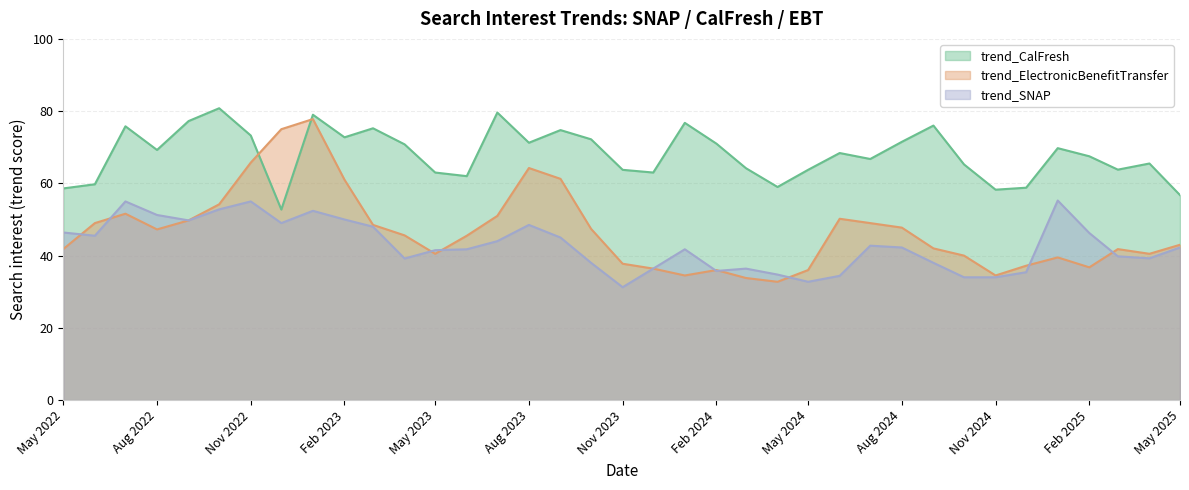

The trend_ElectronicBenefitTransfer series shows 40.5 at 2025-04-01. True or false?

True